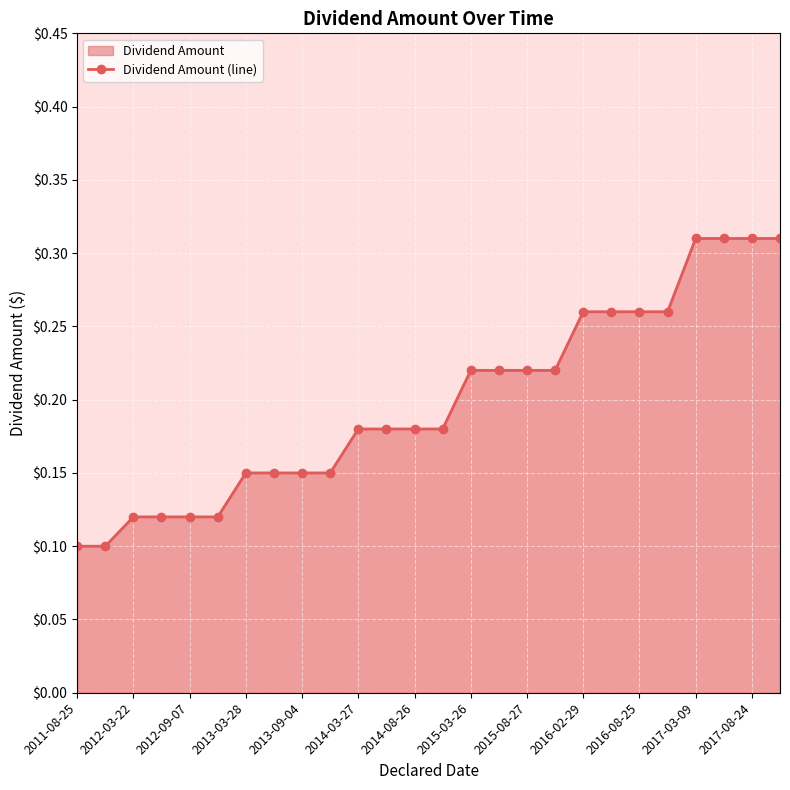

Reading left to right, extract all data points from this chart.

0.1	0.1	0.1	0.1	0.1	0.1	0.1	0.1	0.1	0.1	0.2	0.2	0.2	0.2	0.2	0.2	0.2	0.2	0.3	0.3	0.3	0.3	0.3	0.3	0.3	0.3